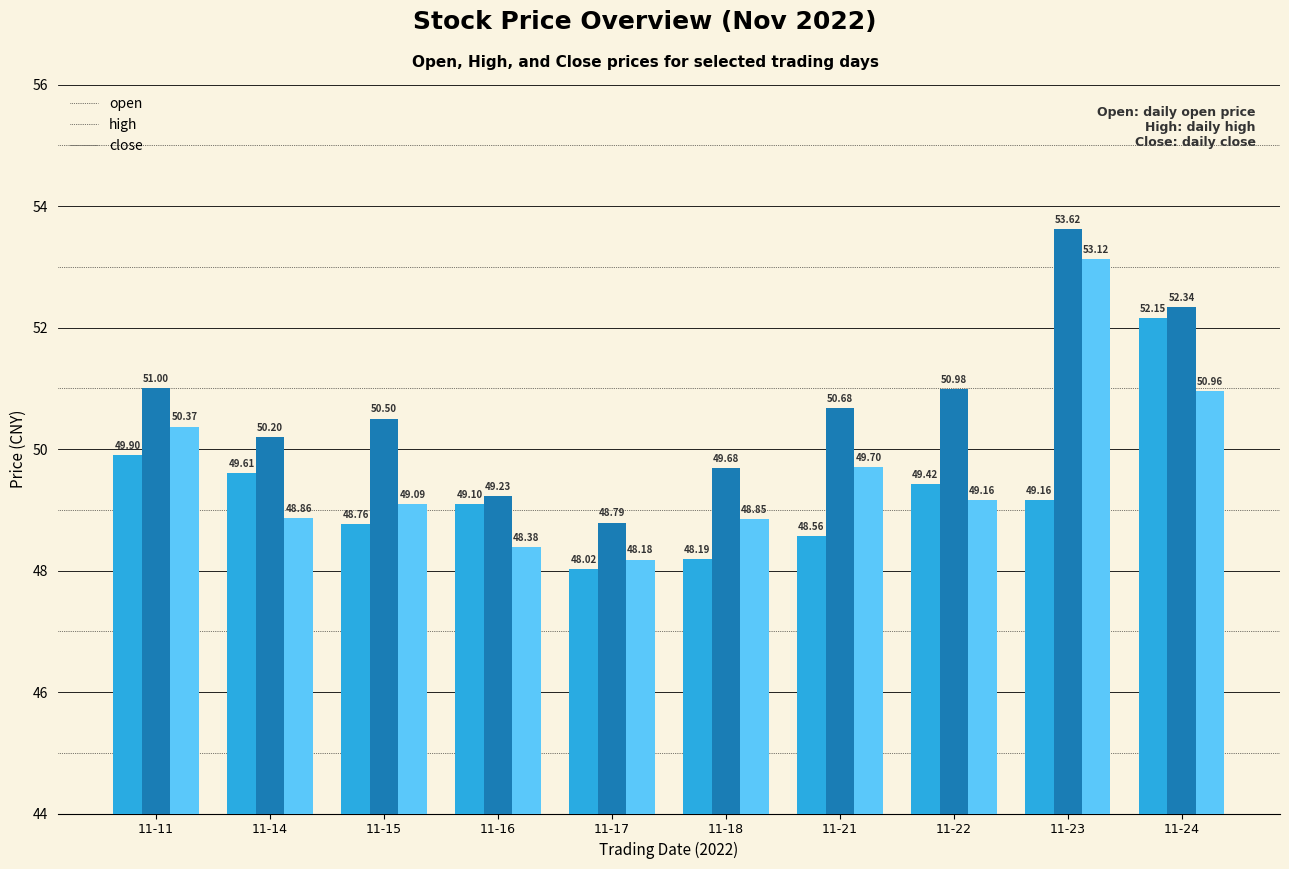

How many distinct data groups are displayed?

3